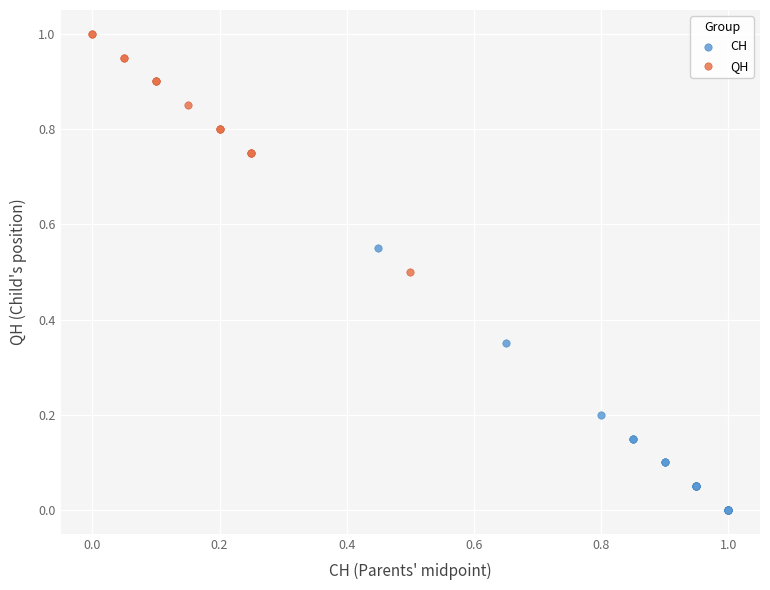

What are all the series names shown in the legend?

CH, QH